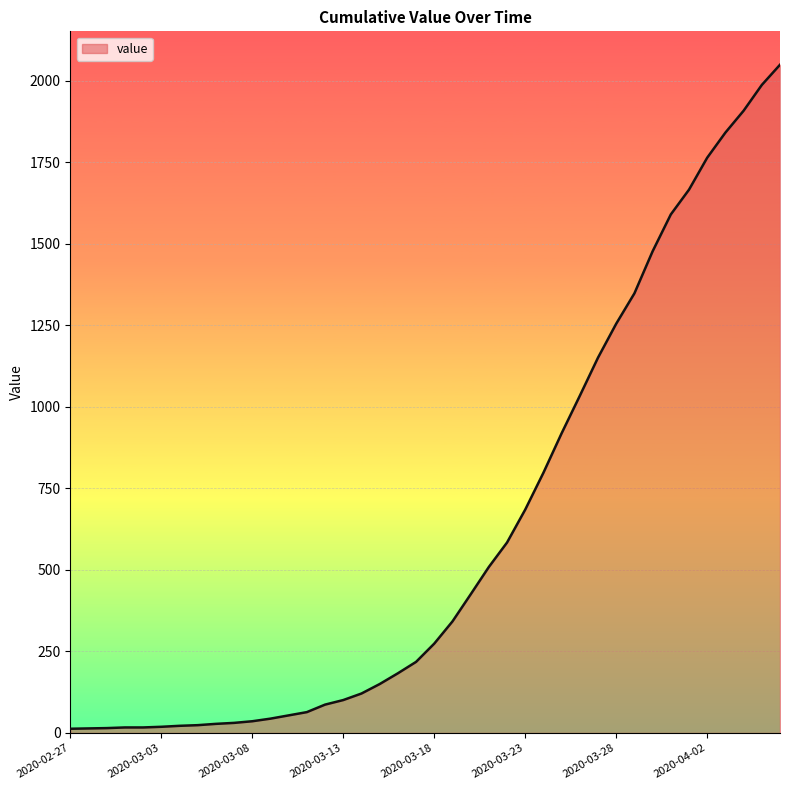

What is the value of the 18th point from the left?

150